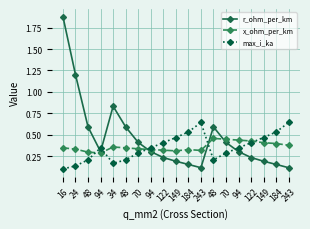

The r_ohm_per_km series shows 0.2 at 122. True or false?

True